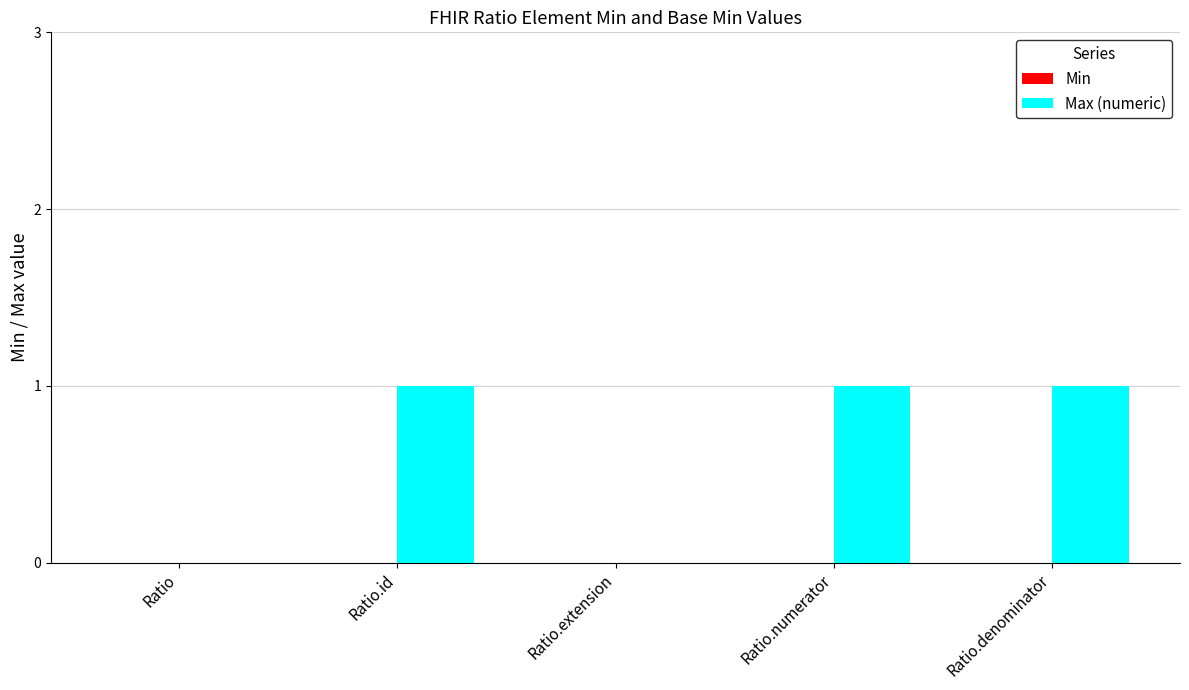

What is the sum of all values?

3